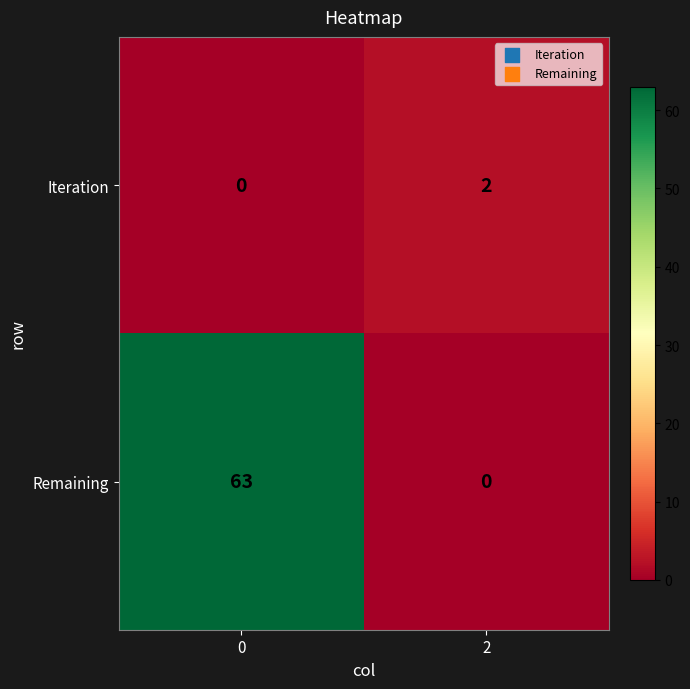

What is the sum of all Remaining values?

63